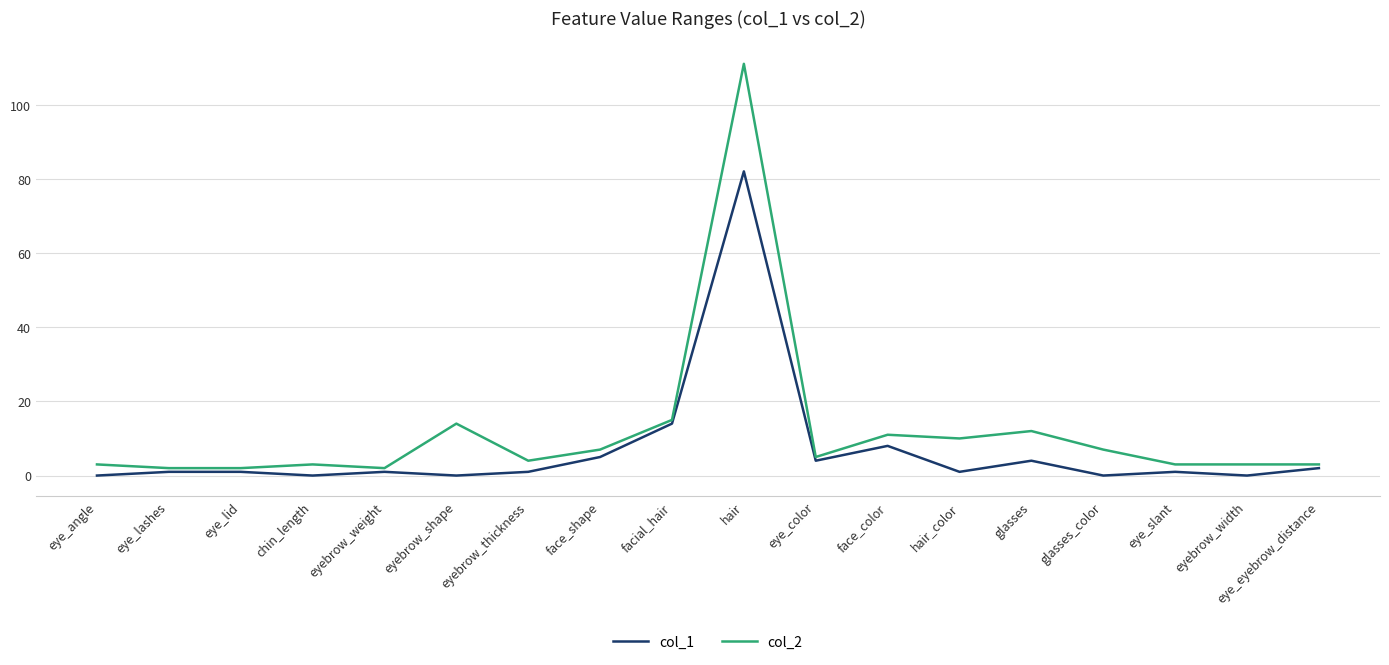

Rank the series by their maximum value, from highest to lowest.

col_2, col_1